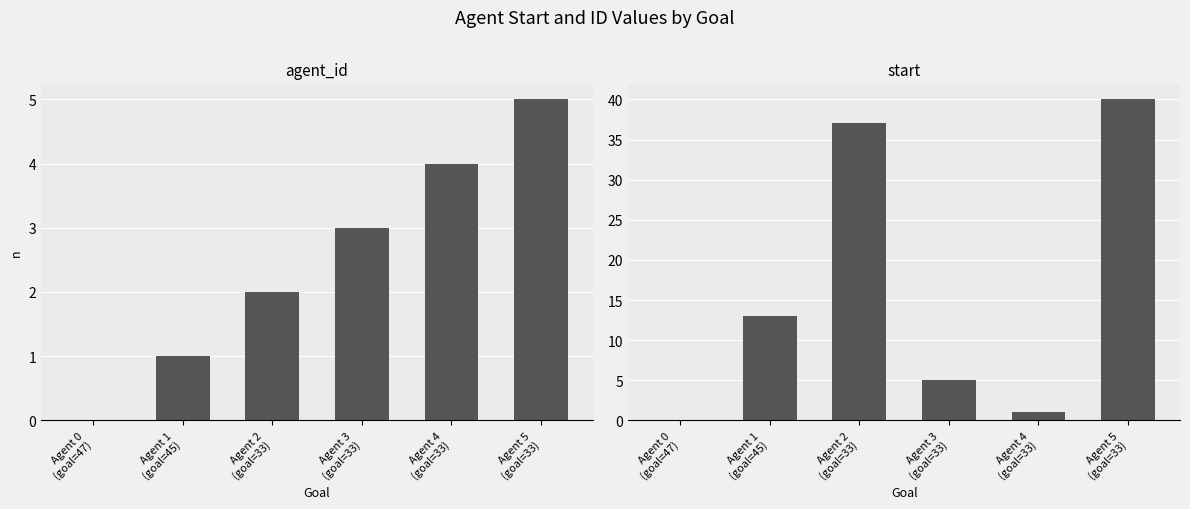

How many groups of bars are there?

6